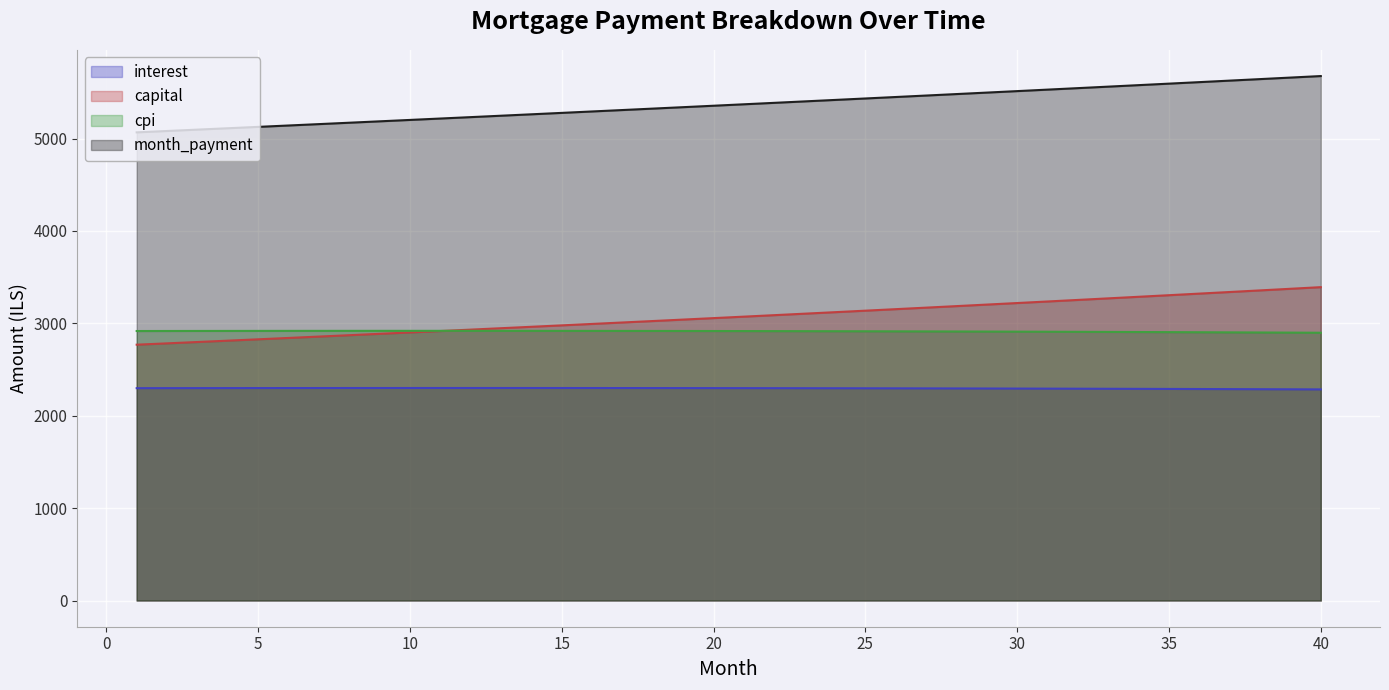

The value of capital at 5 is 4547.3. True or false?

False